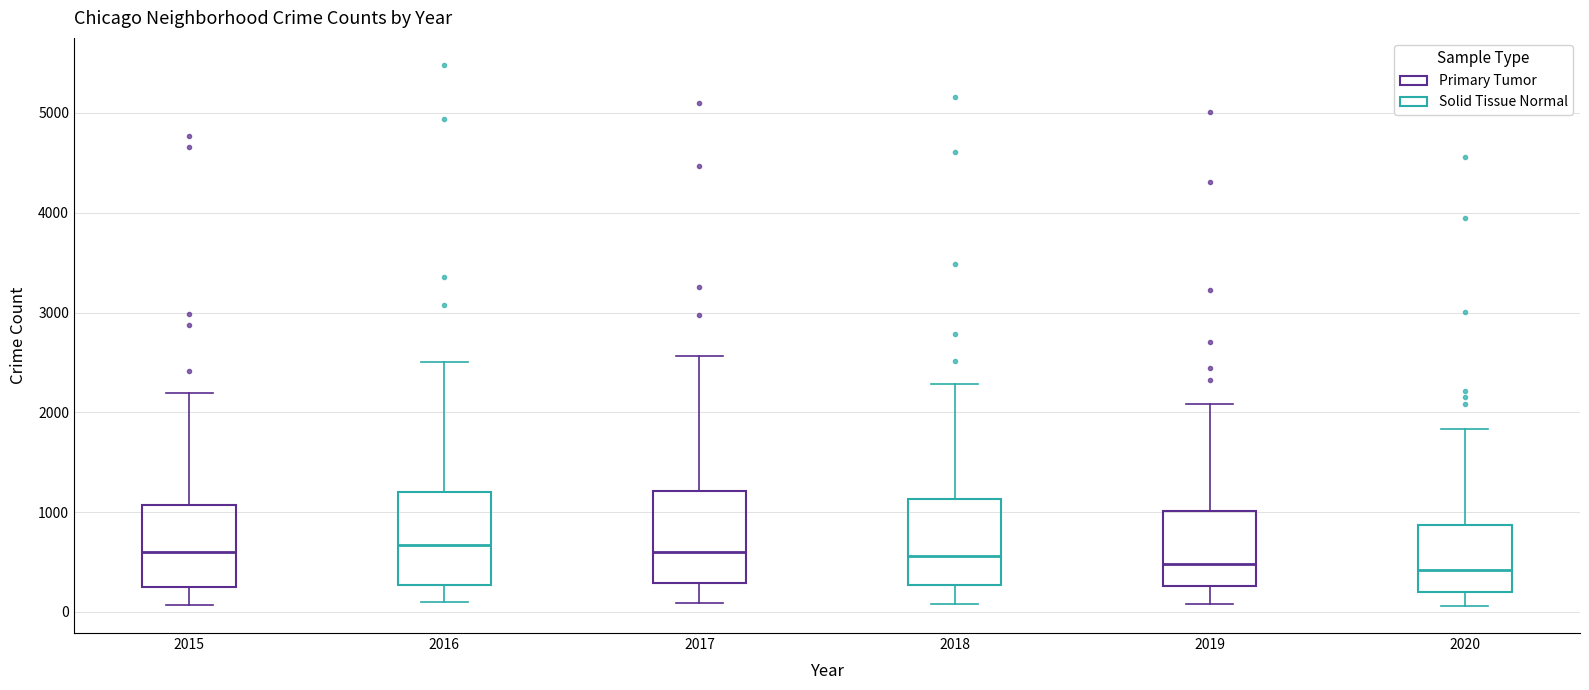

Where is the lower edge of the box at x = 2018 on the y-axis? The values are not printed on the chart, so give them approximately, as read against the axis.

300